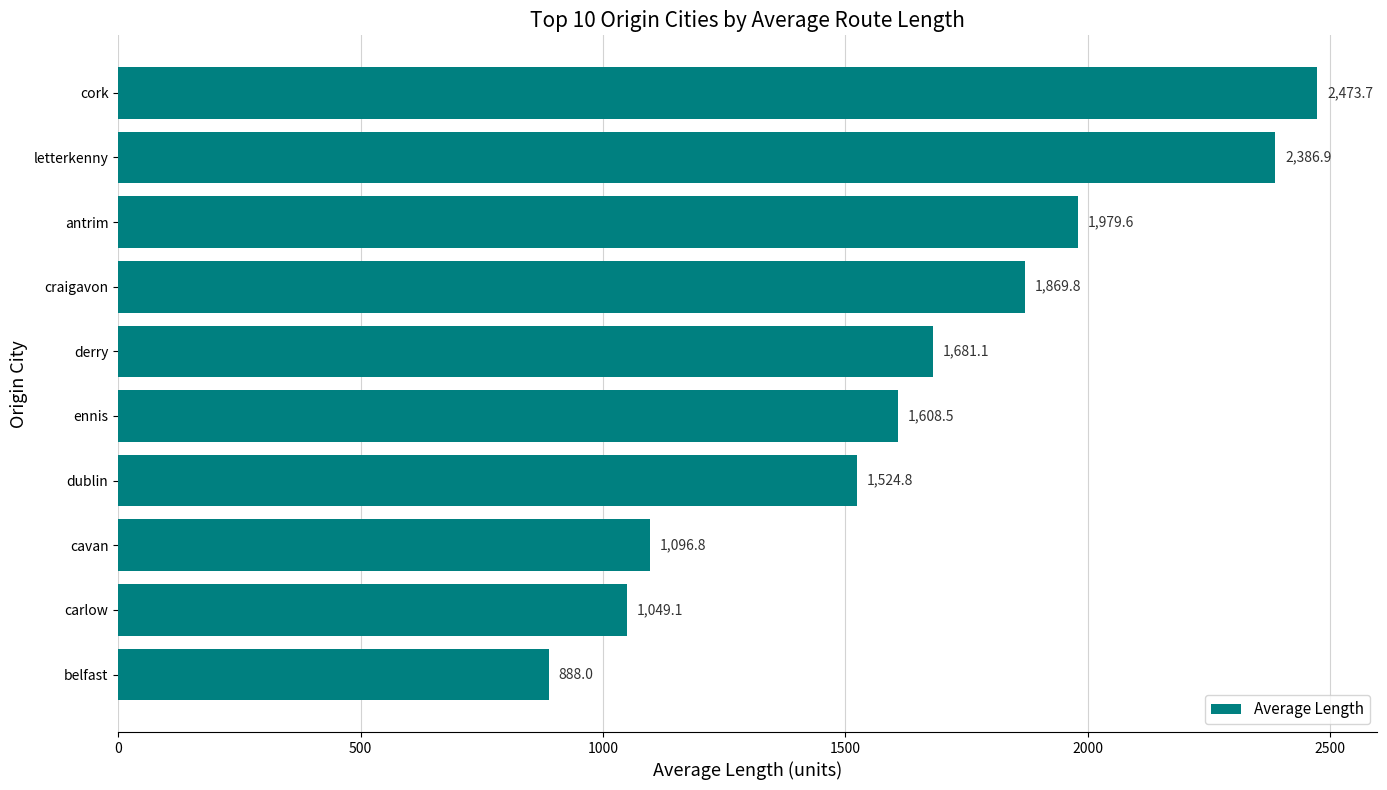

Rank the categories by value from highest to lowest.

cork, letterkenny, antrim, craigavon, derry, ennis, dublin, cavan, carlow, belfast